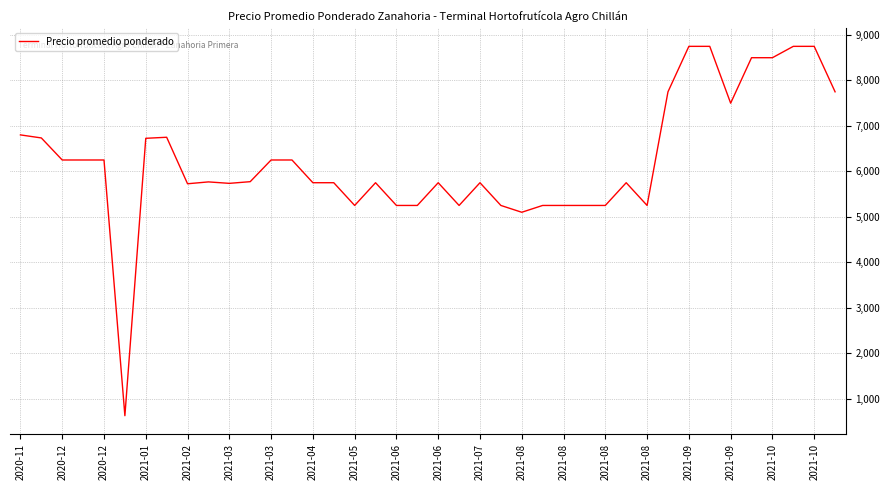

What is the difference between the maximum and minimum values?

8125